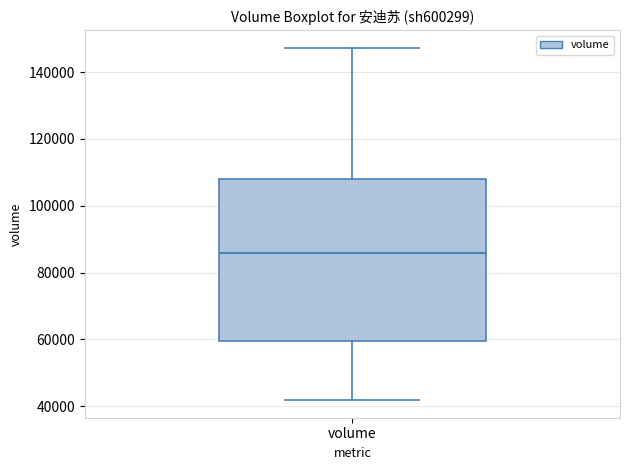

Transcribe this box plot: give where the median line is, the range the box spans, and where the two whiskers end, as read against the y-axis. The values are not printed on the chart, so give them approximately, as read against the axis.

median 86000, box 60000 to 108000, whiskers 42000 to 148000